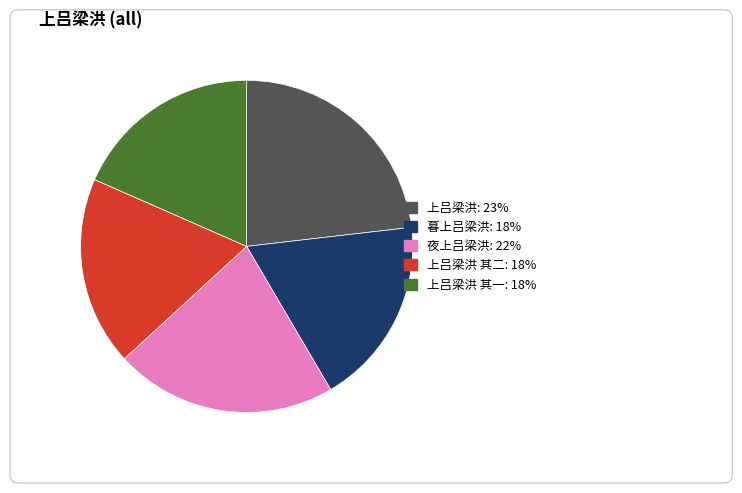

Is there a majority slice in this chart?

No